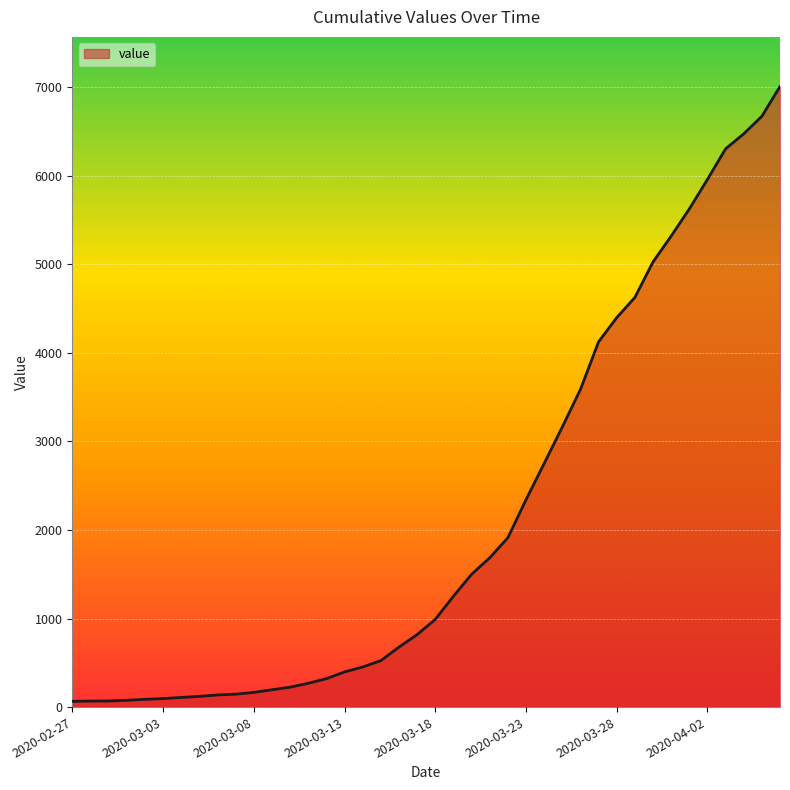

What is the maximum value shown in the chart?

7009